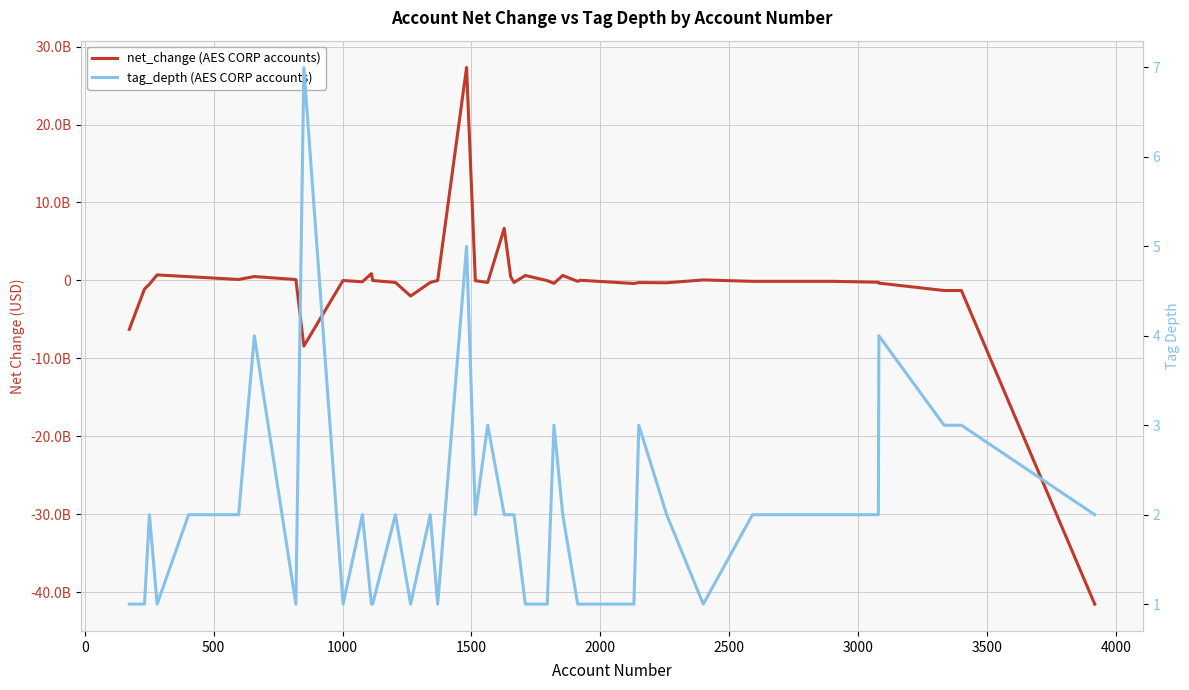

How many intersections are there between tag_depth (AES CORP accounts) and net_change (AES CORP accounts)?

16